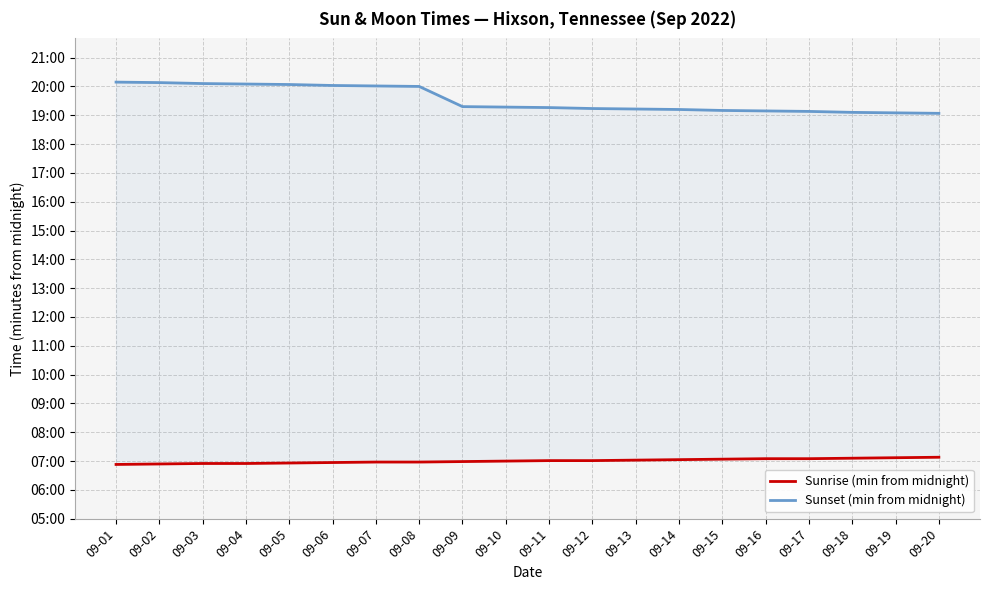

Where does the Sunset (min from midnight) series first go above 1157?

09-01